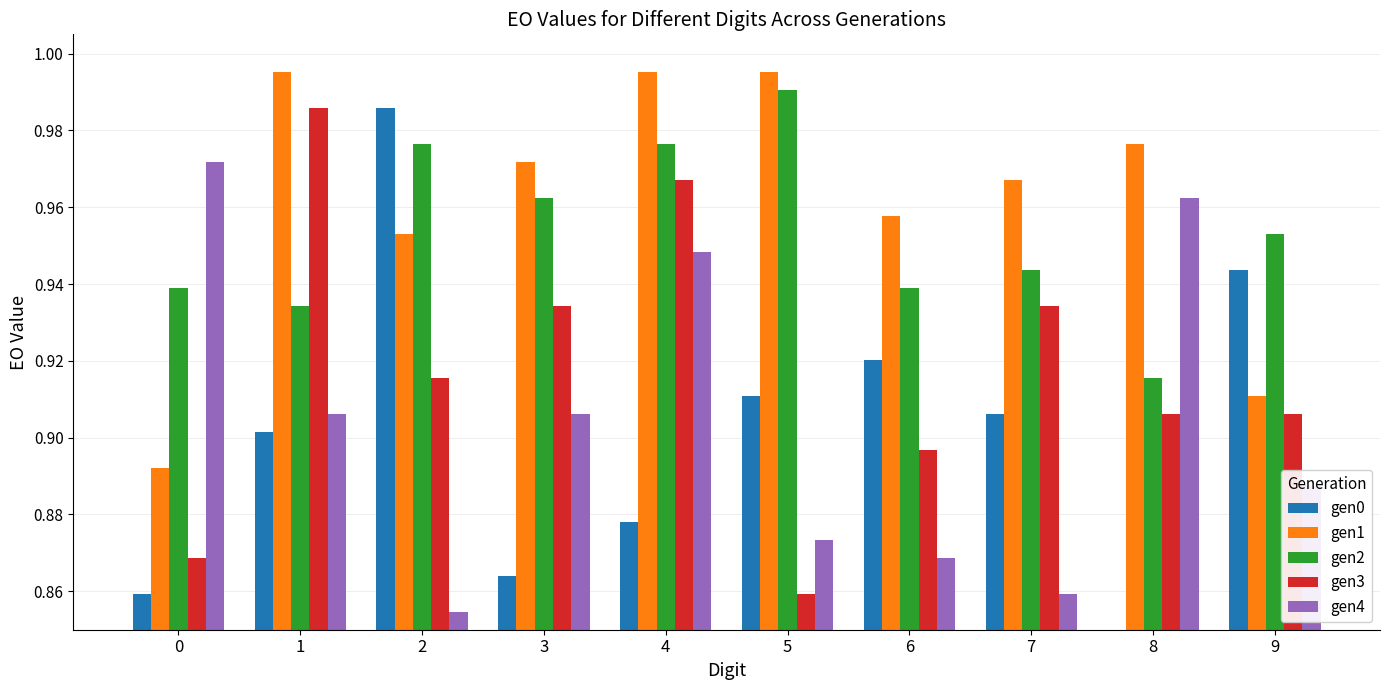

Count the gen0 values in the range 0 to 1.

10